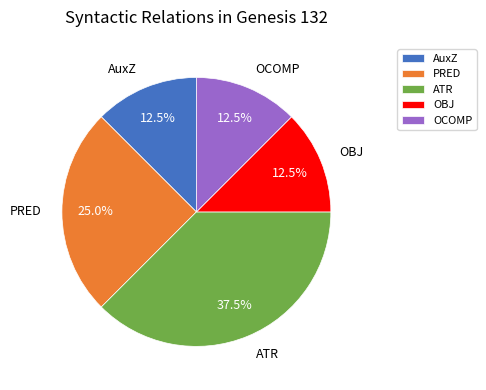

Which category has the biggest portion of the pie?

ATR